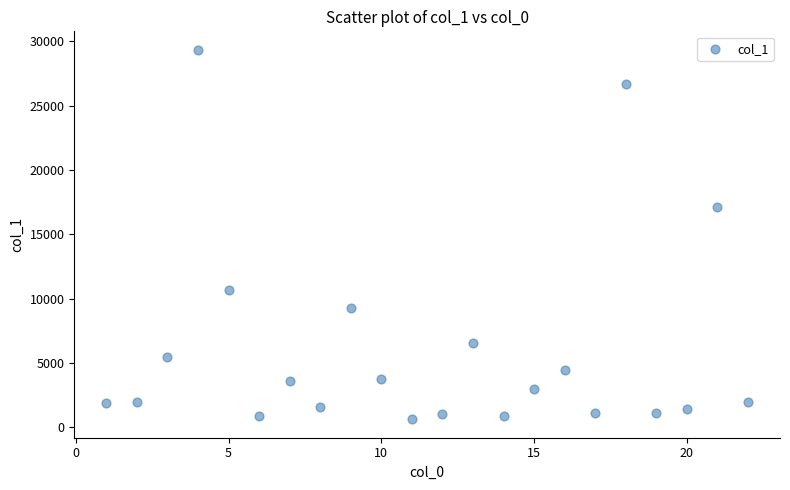

What is the range of X values (max minus min)?

21.0